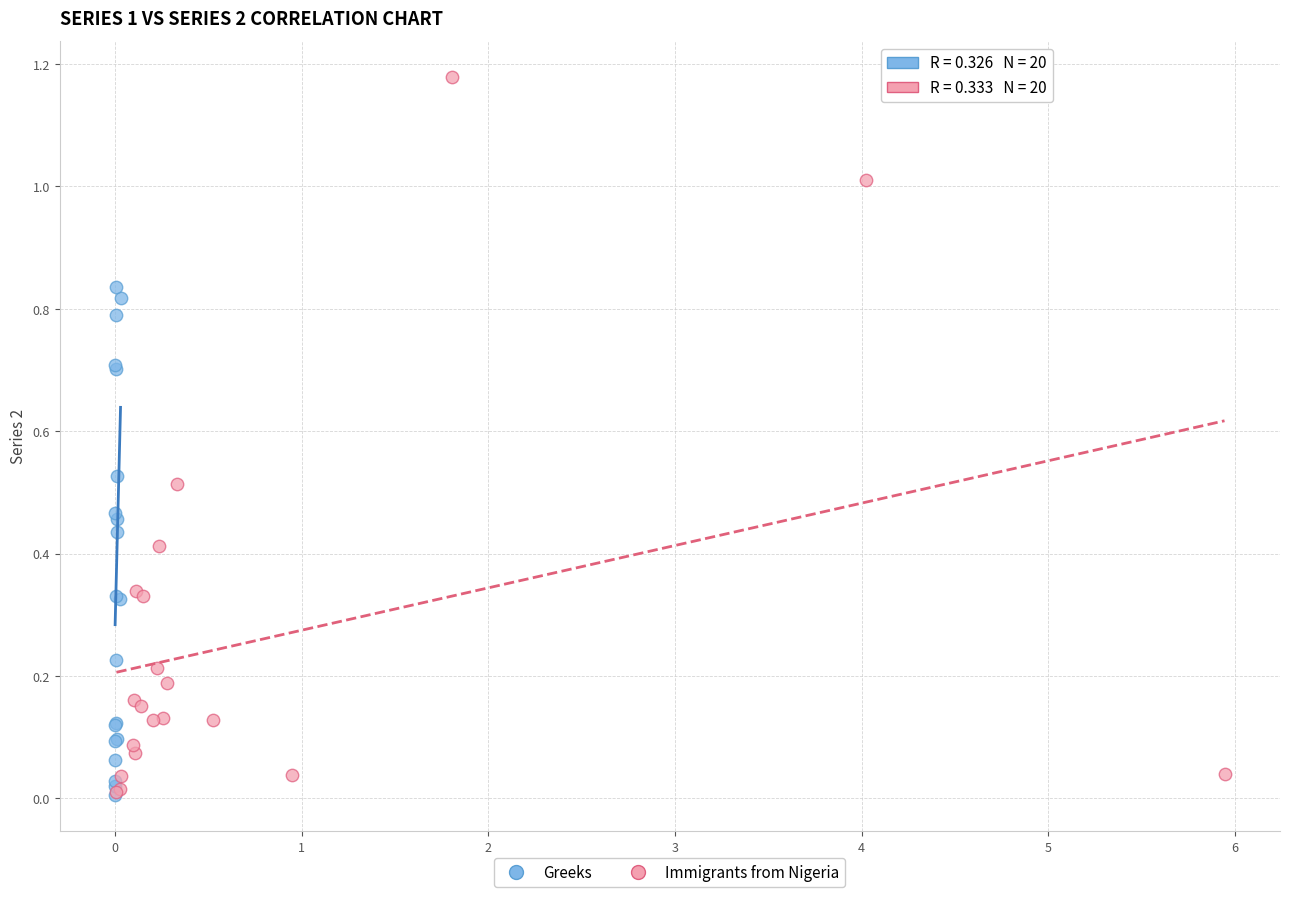

Which series contains the highest Y value?

Immigrants from Nigeria